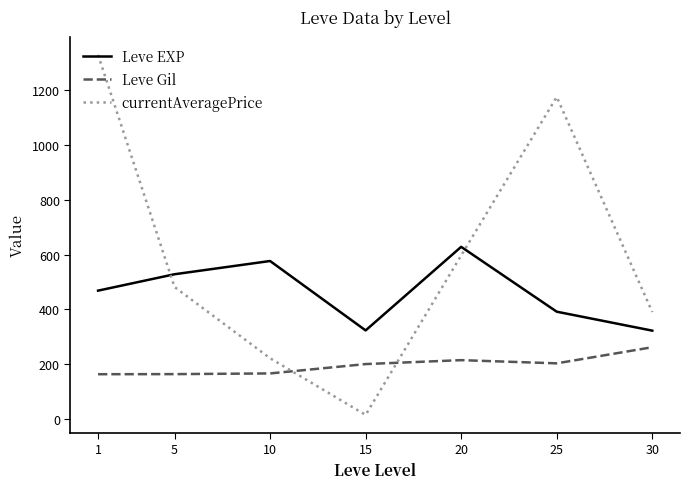

Which series ends up on top after the final intersection of currentAveragePrice and Leve Gil?

currentAveragePrice